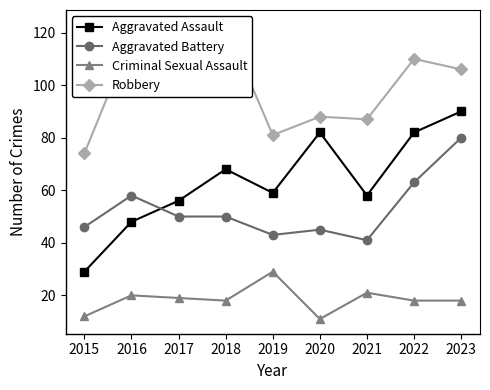

Where do Aggravated Battery and Aggravated Assault first cross each other?

2016 and 2017